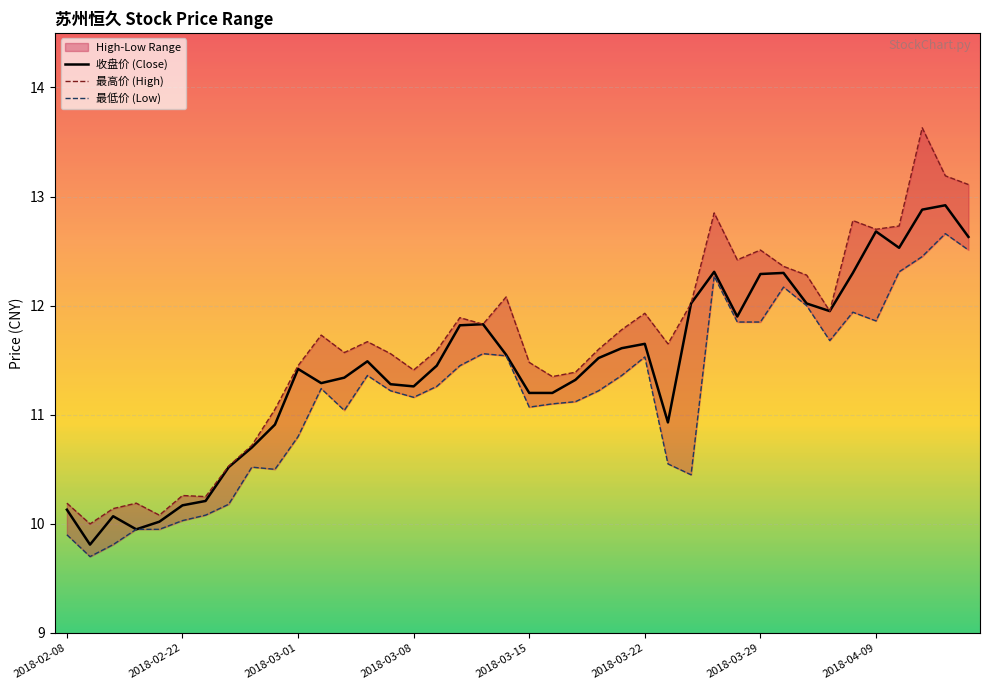

Reading left to right, list all the values displayed in this chart.

收盘价 (Close): 10.1	9.8	10.1	9.9	10.0	10.2	10.2	10.5	10.7	10.9	11.4	11.3	11.3	11.5	11.3	11.3	11.4	11.8	11.8	11.6	11.2	11.2	11.3	11.5	11.6	11.7	10.9	12.0	12.3	11.9	12.3	12.3	12.0	11.9	12.3	12.7	12.5	12.9	12.9	12.6
最高价 (High): 10.2	10.0	10.1	10.2	10.1	10.3	10.2	10.5	10.7	11.1	11.4	11.7	11.6	11.7	11.6	11.4	11.6	11.9	11.8	12.1	11.5	11.3	11.4	11.6	11.8	11.9	11.7	12.0	12.8	12.4	12.5	12.4	12.3	11.9	12.8	12.7	12.7	13.6	13.2	13.1
最低价 (Low): 9.9	9.7	9.8	9.9	9.9	10.0	10.1	10.2	10.5	10.5	10.8	11.2	11.0	11.4	11.2	11.2	11.3	11.4	11.6	11.5	11.1	11.1	11.1	11.2	11.4	11.5	10.6	10.4	12.3	11.8	11.8	12.2	12.0	11.7	11.9	11.9	12.3	12.4	12.7	12.5